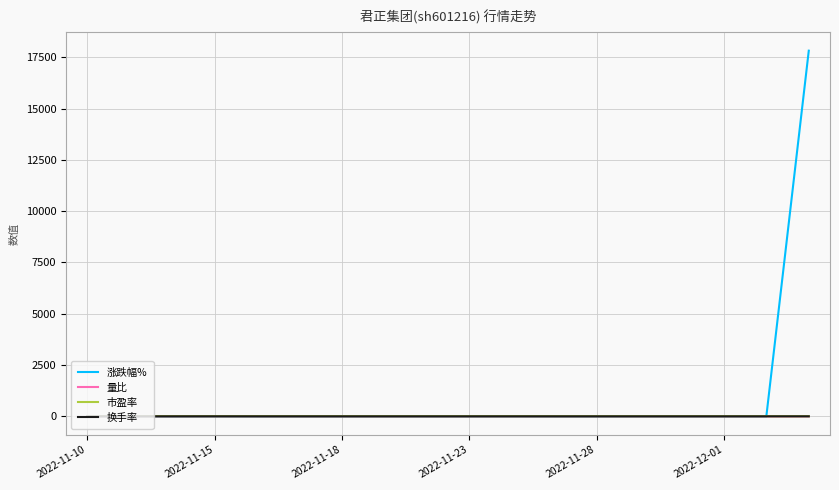

What is the greatest value displayed?

17820.0